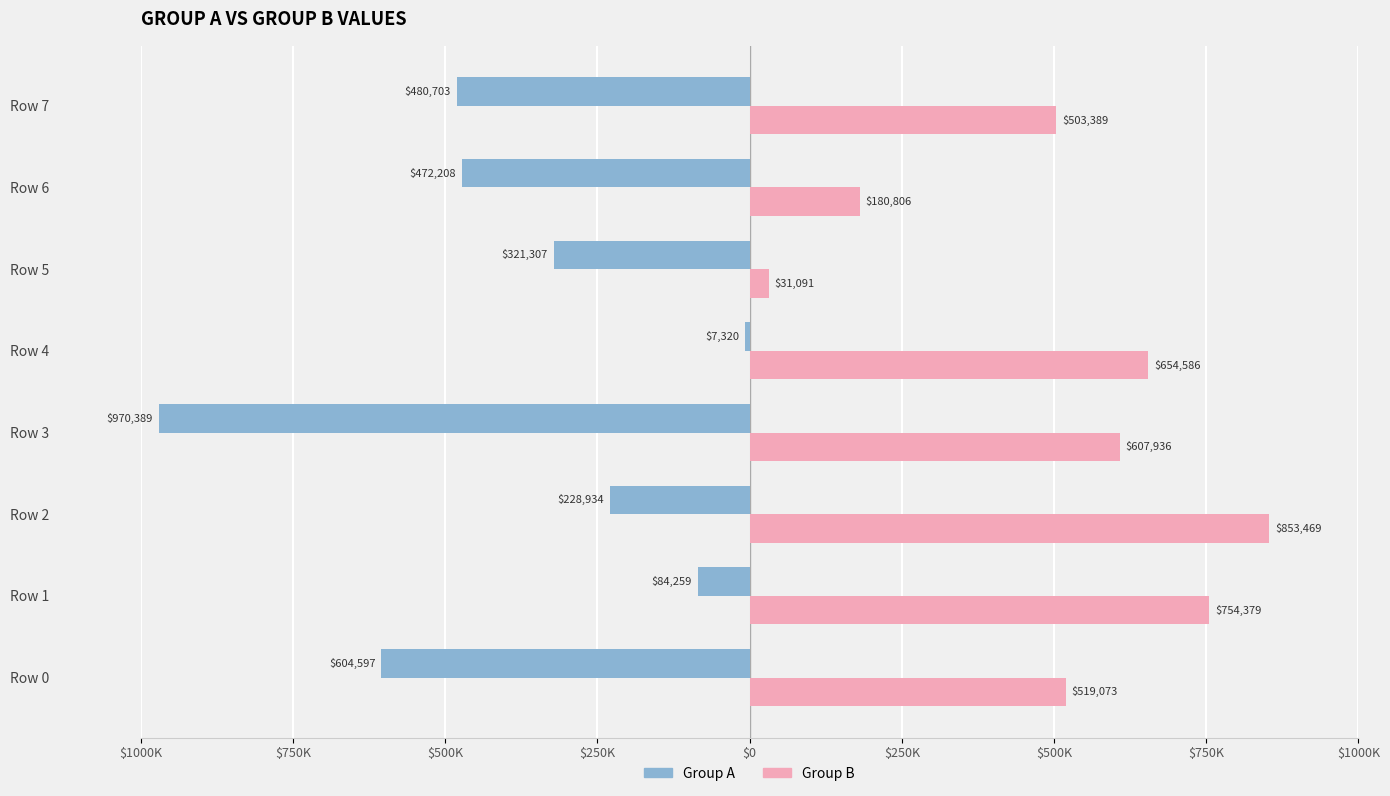

What are all the series names shown in the legend?

Group A, Group B